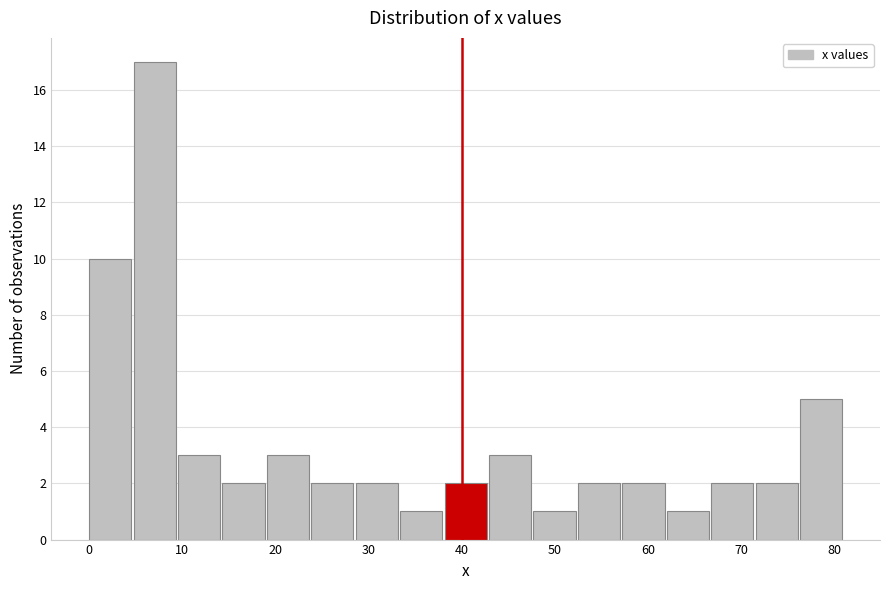

Reading left to right, transcribe this chart: for each bar, give the range it covers on the x-axis and its height. Neither the bar edges nor the heights are printed on the chart, so give them approximately, as read against the axes.

0 to 5: 10
5 to 10: 17
10 to 14: 3
14 to 19: 2
19 to 24: 3
24 to 29: 2
29 to 33: 2
33 to 38: 1
38 to 43: 2
43 to 48: 3
48 to 52: 1
52 to 57: 2
57 to 62: 2
62 to 67: 1
67 to 72: 2
72 to 76: 2
76 to 81: 5